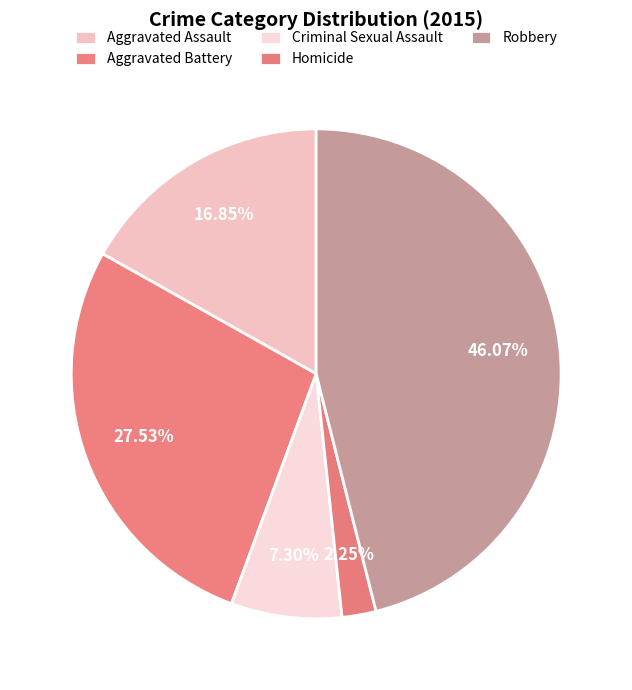

The Robbery slice represents 46% of the pie. True or false?

True